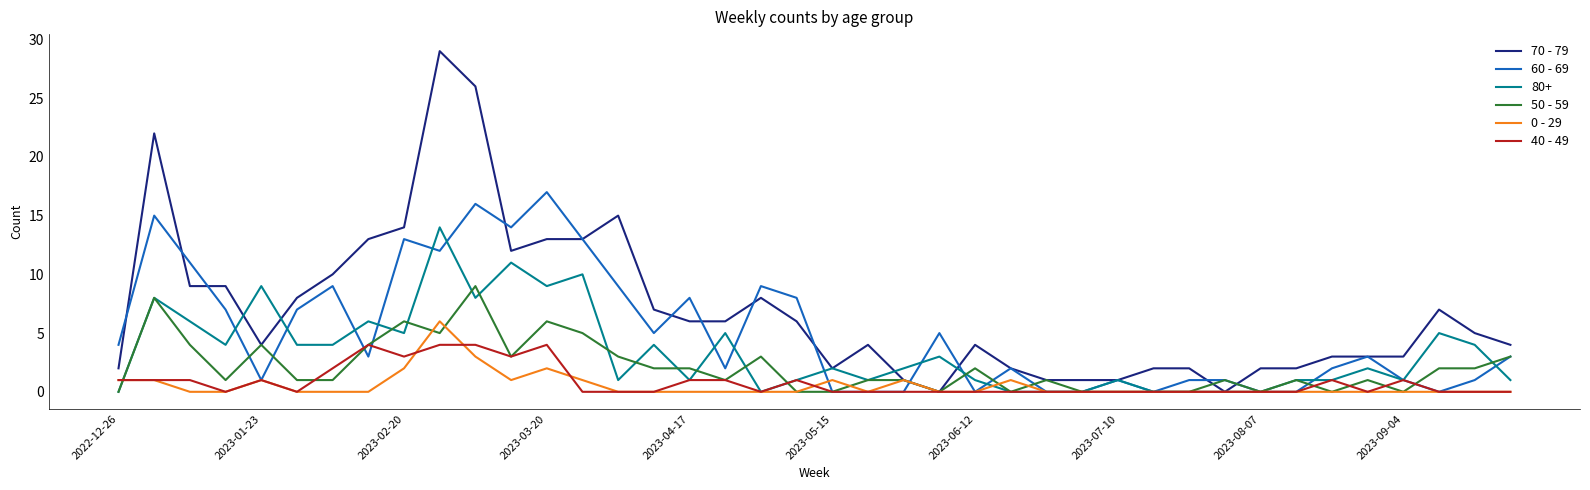

Which series has the largest total across all categories?

70 - 79